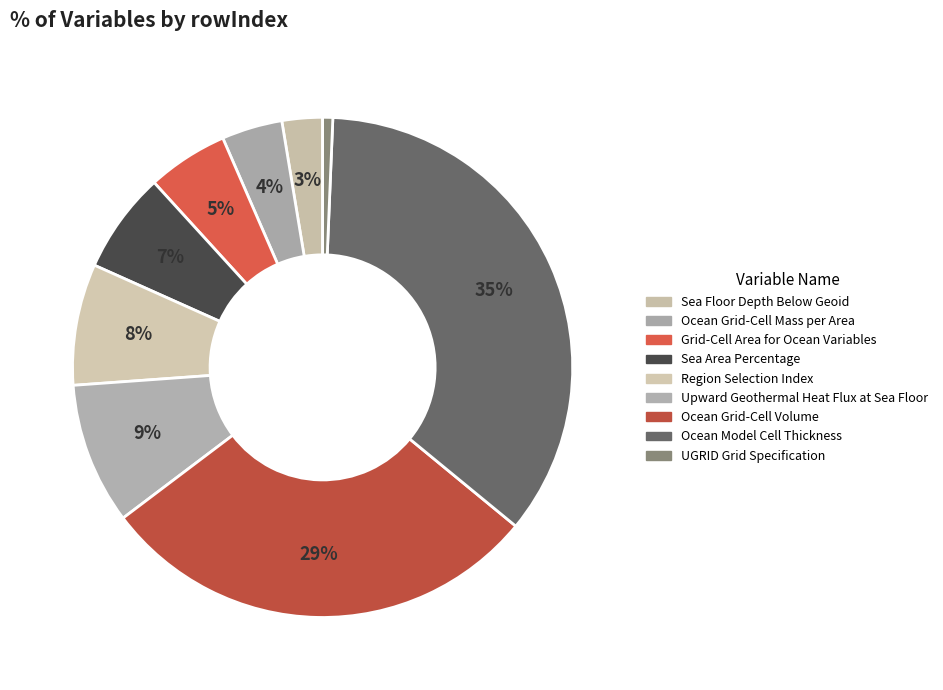

To the nearest percent, what percentage of the pie is Region Selection Index?

8%